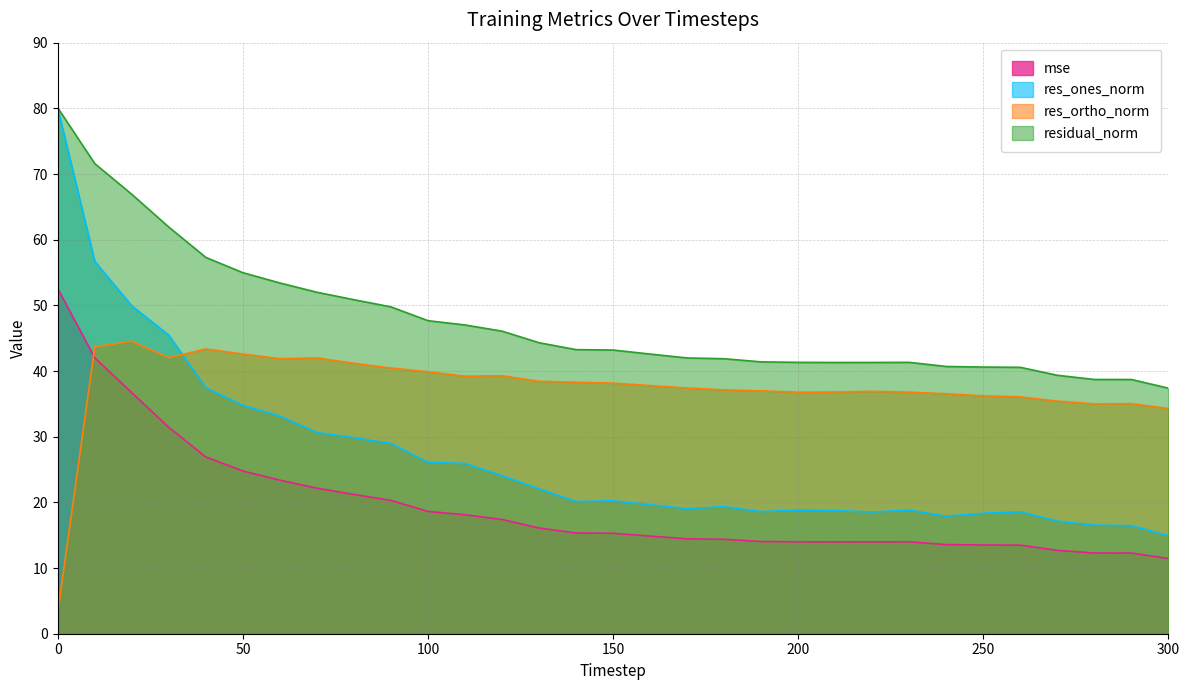

Reading left to right, list all the values displayed in this chart.

mse: 0=52.5	10=42.0	20=36.7	30=31.4	40=26.9	50=24.8	60=23.4	70=22.2	80=21.2	90=20.3	100=18.6	110=18.1	120=17.4	130=16.1	140=15.3	150=15.3	160=14.9	170=14.5	180=14.4	190=14.0	200=14.0	210=14.0	220=14.0	230=14.0	240=13.6	250=13.5	260=13.5	270=12.7	280=12.3	290=12.3	300=11.5
res_ones_norm: 0=80.0	10=56.7	20=49.9	30=45.5	40=37.4	50=34.8	60=33.1	70=30.7	80=29.8	90=29.0	100=26.1	110=25.9	120=24.1	130=22.1	140=20.1	150=20.2	160=19.6	170=19.1	180=19.3	190=18.6	200=18.8	210=18.7	220=18.5	230=18.8	240=17.9	250=18.4	260=18.6	270=17.2	280=16.5	290=16.5	300=14.9
res_ortho_norm: 0=3.3	10=43.7	20=44.5	30=42.0	40=43.4	50=42.6	60=41.9	70=42.0	80=41.2	90=40.5	100=39.9	110=39.2	120=39.3	130=38.4	140=38.3	150=38.2	160=37.8	170=37.4	180=37.1	190=37.0	200=36.8	210=36.8	220=36.9	230=36.8	240=36.5	250=36.2	260=36.1	270=35.4	280=35.0	290=35.0	300=34.3
residual_norm: 0=80.1	10=71.6	20=66.9	30=61.9	40=57.3	50=55.0	60=53.4	70=52.0	80=50.9	90=49.8	100=47.7	110=47.0	120=46.1	130=44.3	140=43.3	150=43.2	160=42.6	170=42.0	180=41.9	190=41.4	200=41.3	210=41.3	220=41.3	230=41.3	240=40.7	250=40.6	260=40.6	270=39.4	280=38.7	290=38.7	300=37.4